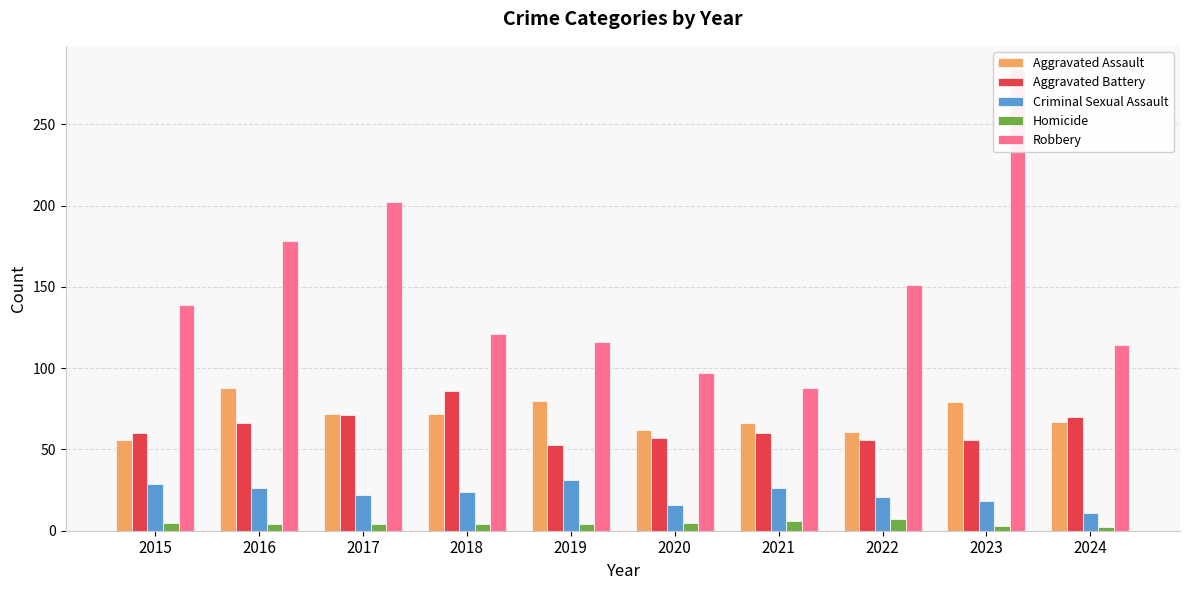

Where does the Homicide series first go above 4?

2015